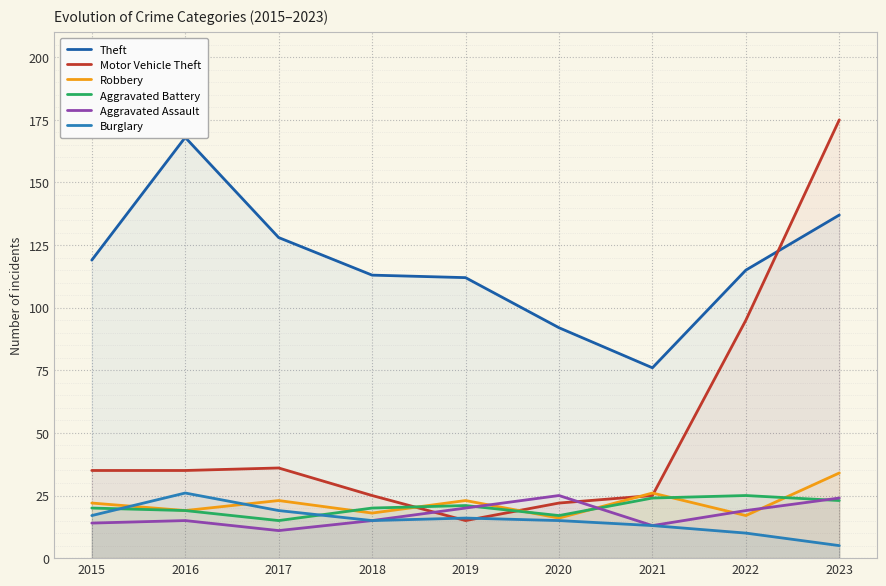

What is the difference between the maximum and minimum values in the Robbery series?

18